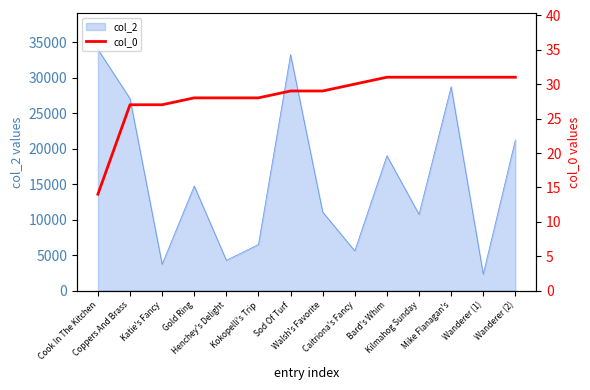

Is it true that the value at Katie's Fancy is 27?

True